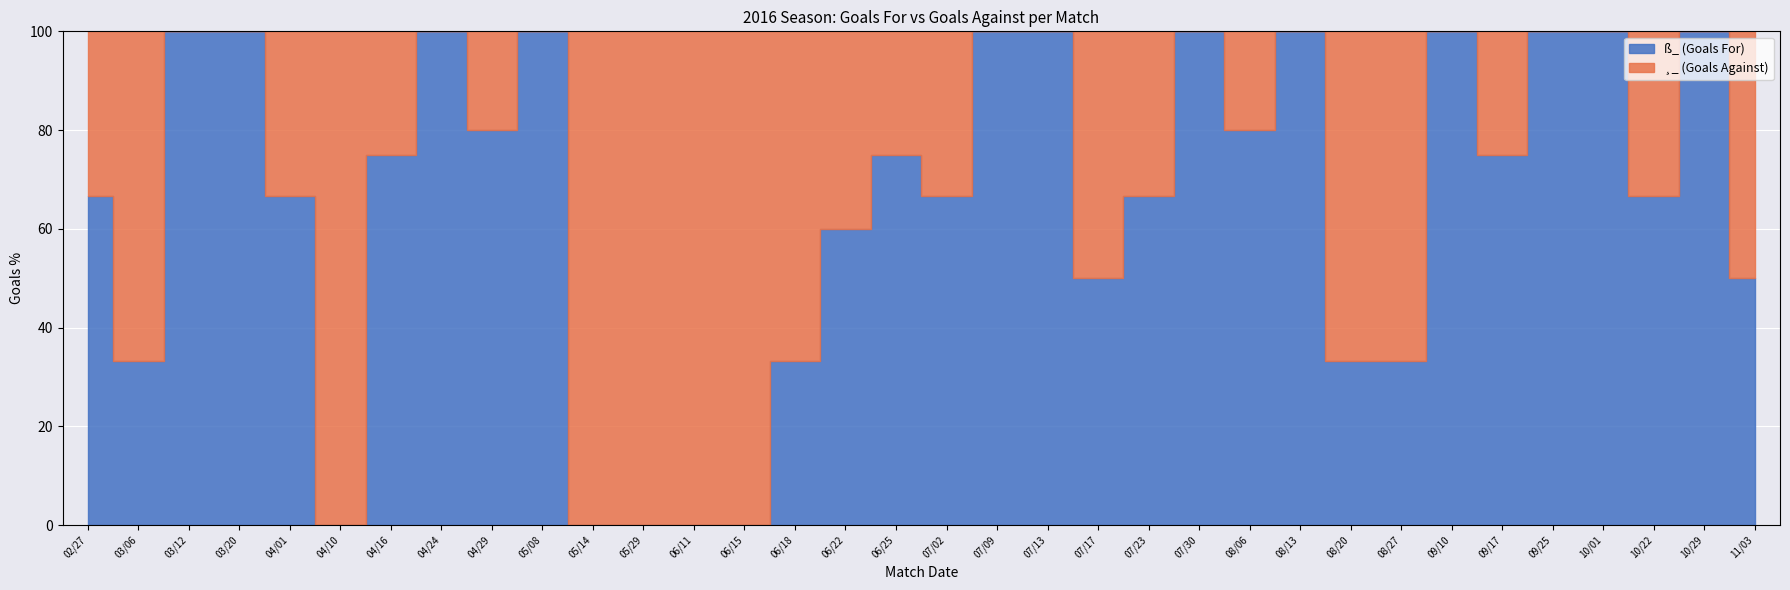

Where is ¸_ (Goals Against) nearest to the value 2?

03/06